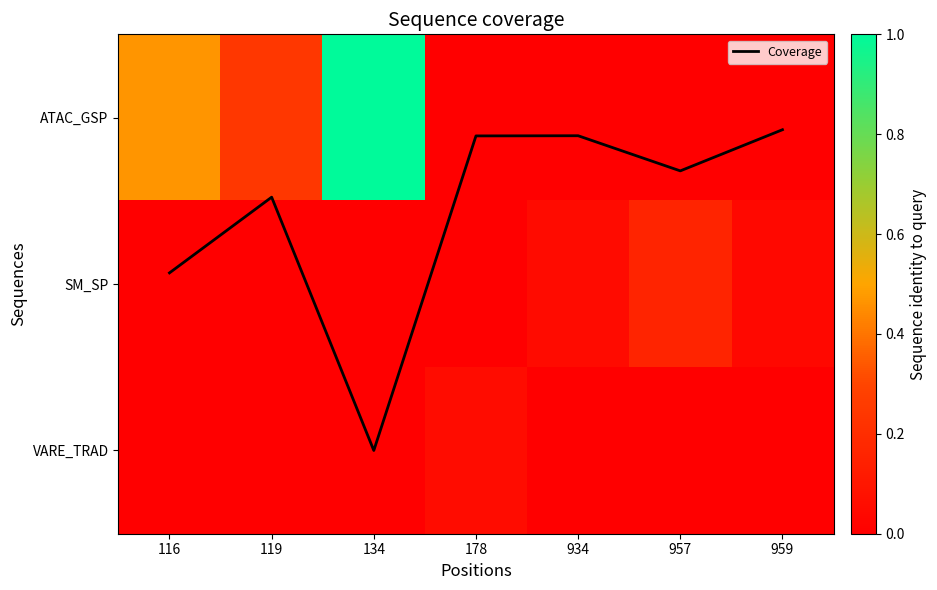

At 116, list the series in order from smallest to largest.

SM_SP, VARE_TRAD, ATAC_GSP, Coverage